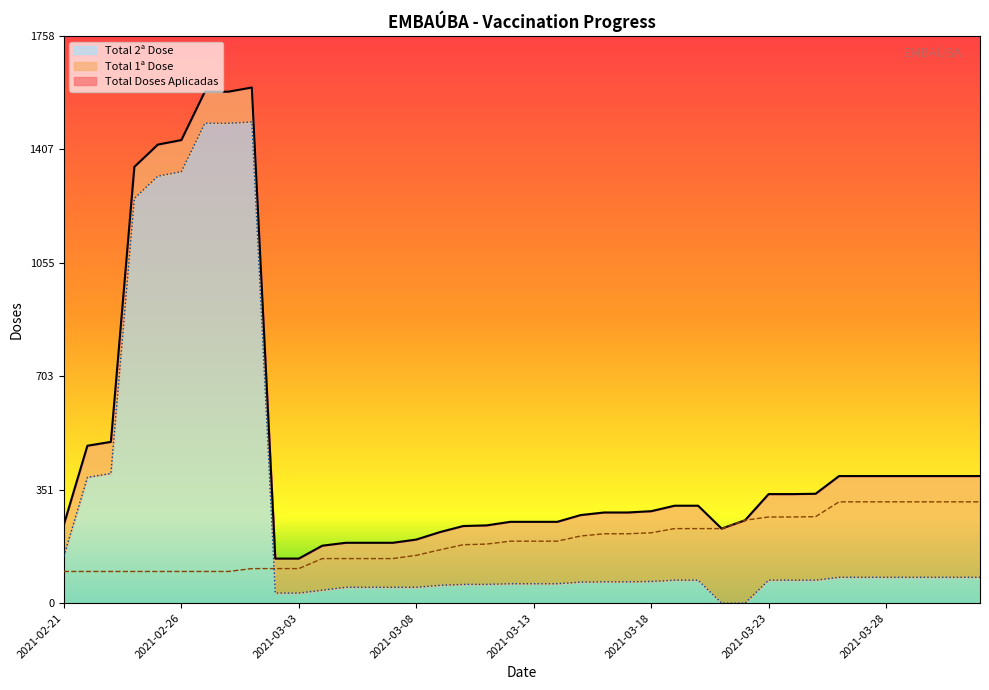

Where does the Total Doses Aplicadas series first go above 302?

2021-02-22